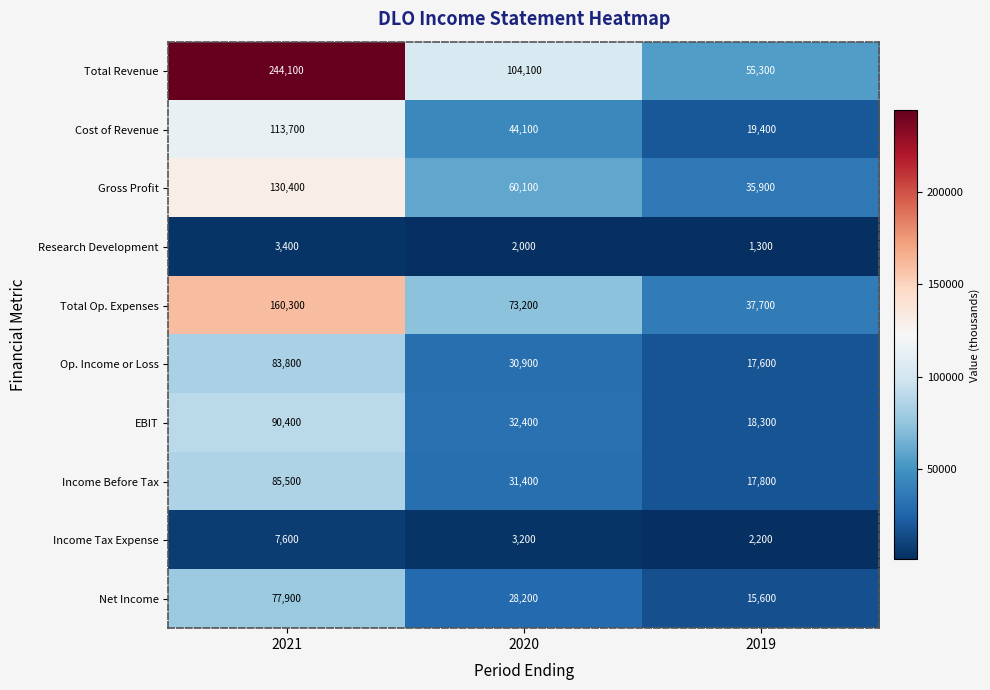

Which series has the widest spread of values?

Total Revenue